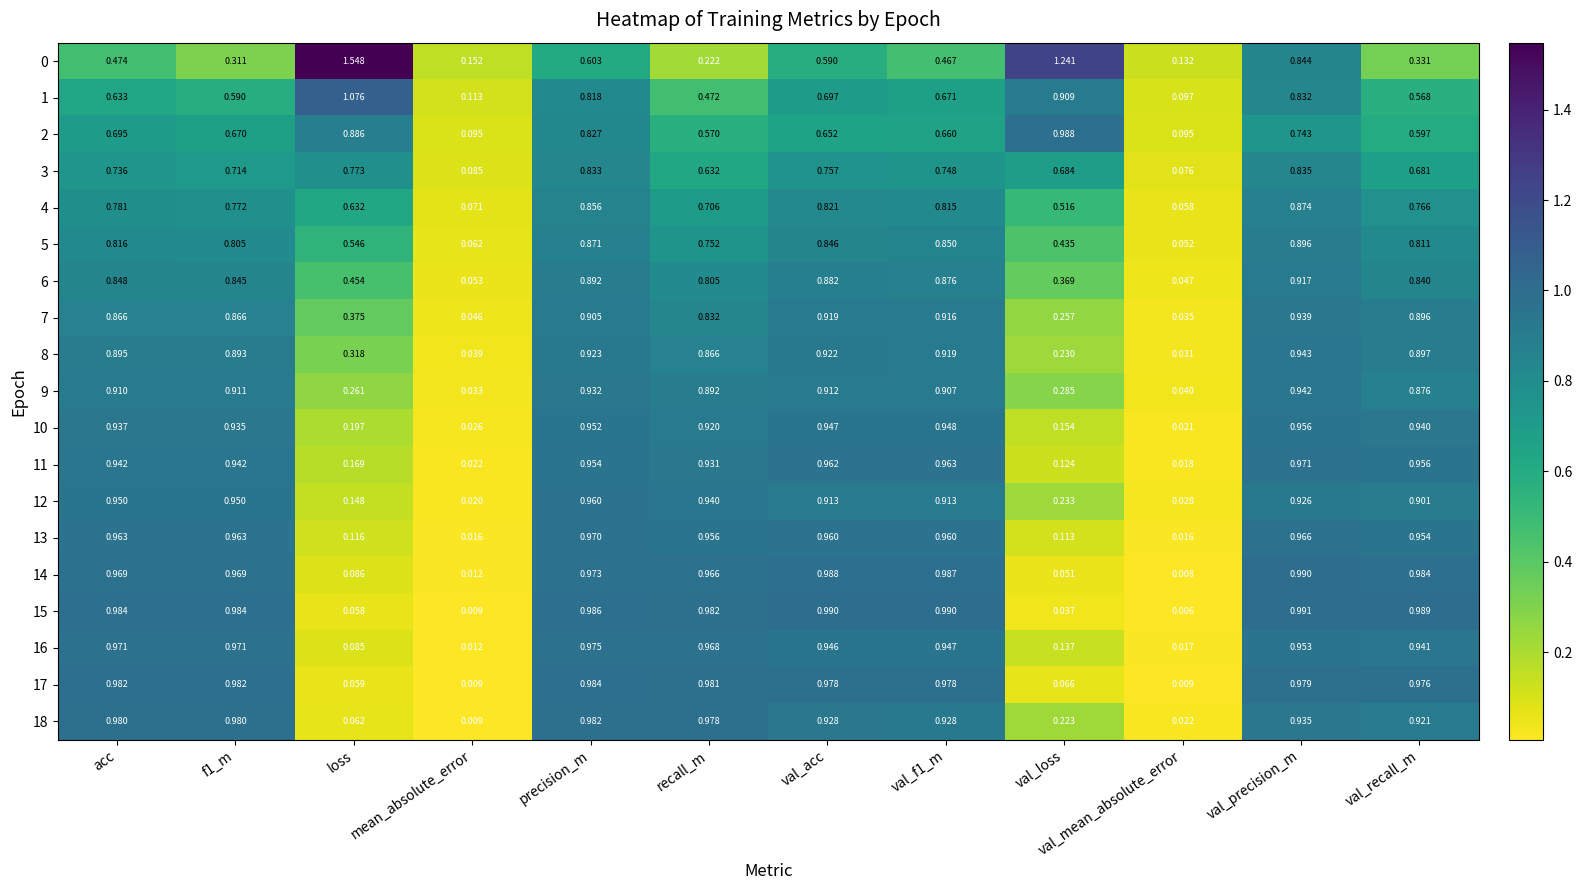

At which label is 5 closest to 0?

val_mean_absolute_error